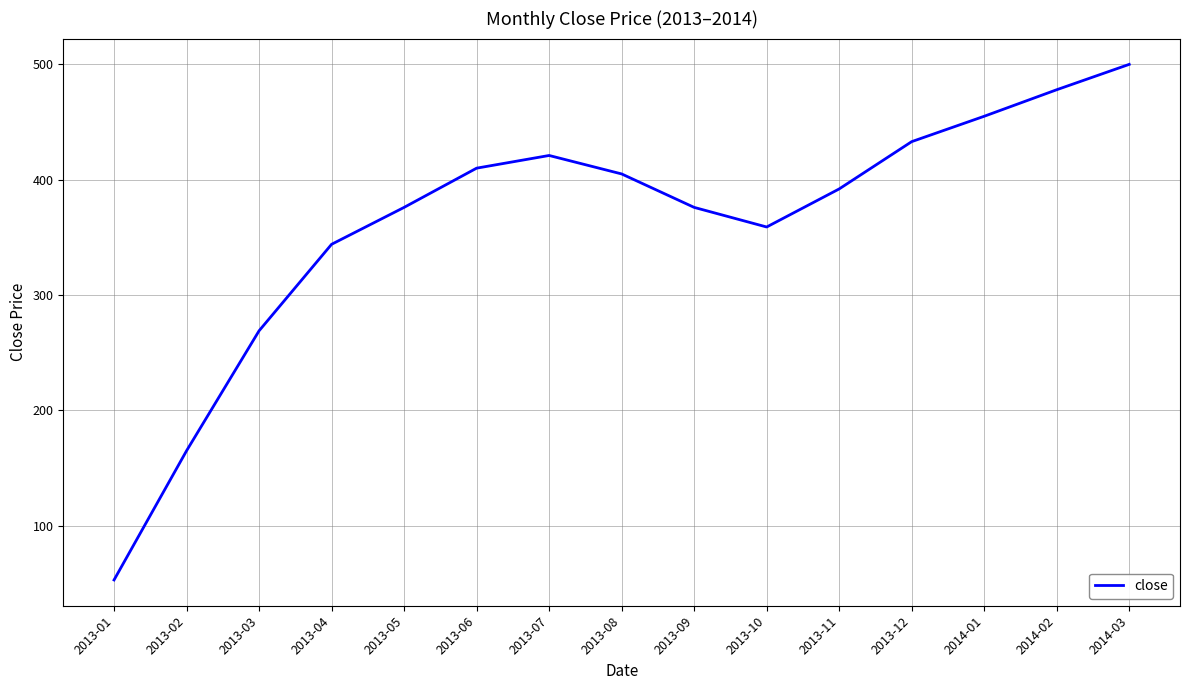

Is it true that the value at 2013-01 is 53?

True